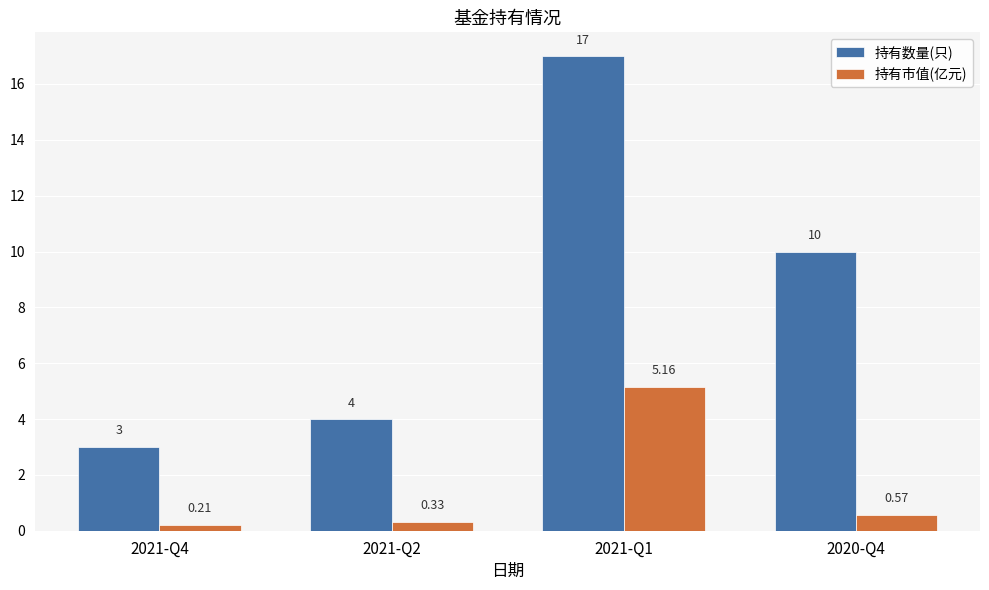

What is the difference between the second highest and minimum values in the 持有市值(亿元) series?

0.4